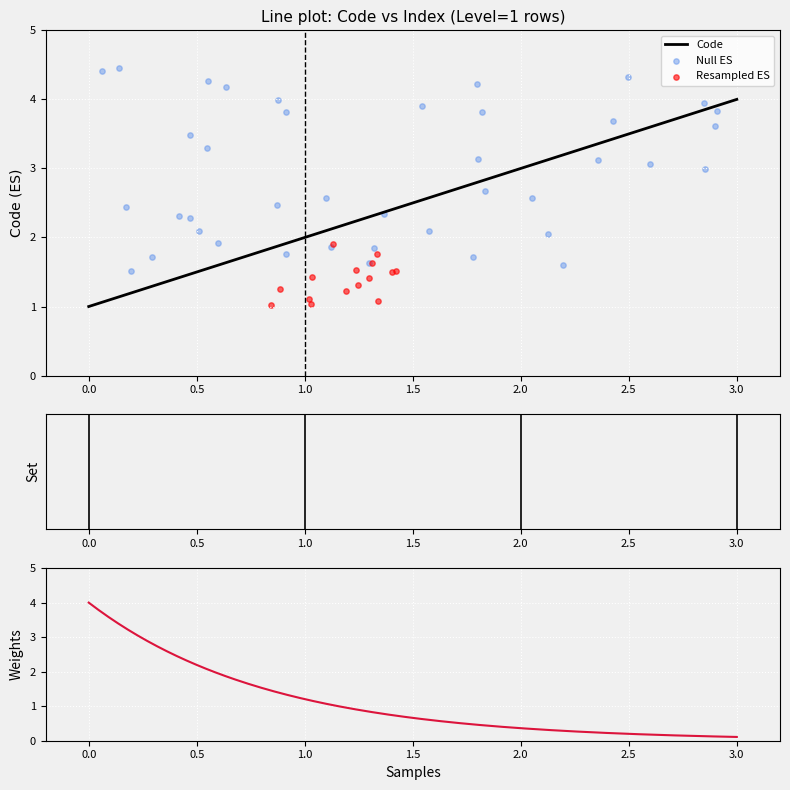

Between 1 and 1, which is larger?

1